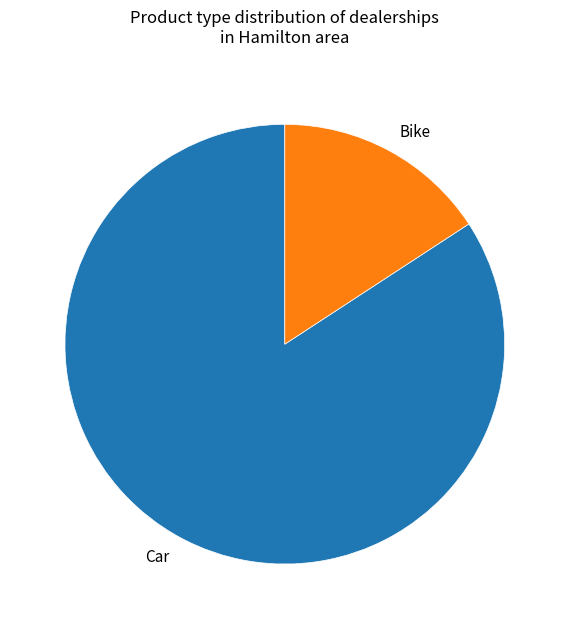

Is there a majority slice in this chart?

Yes